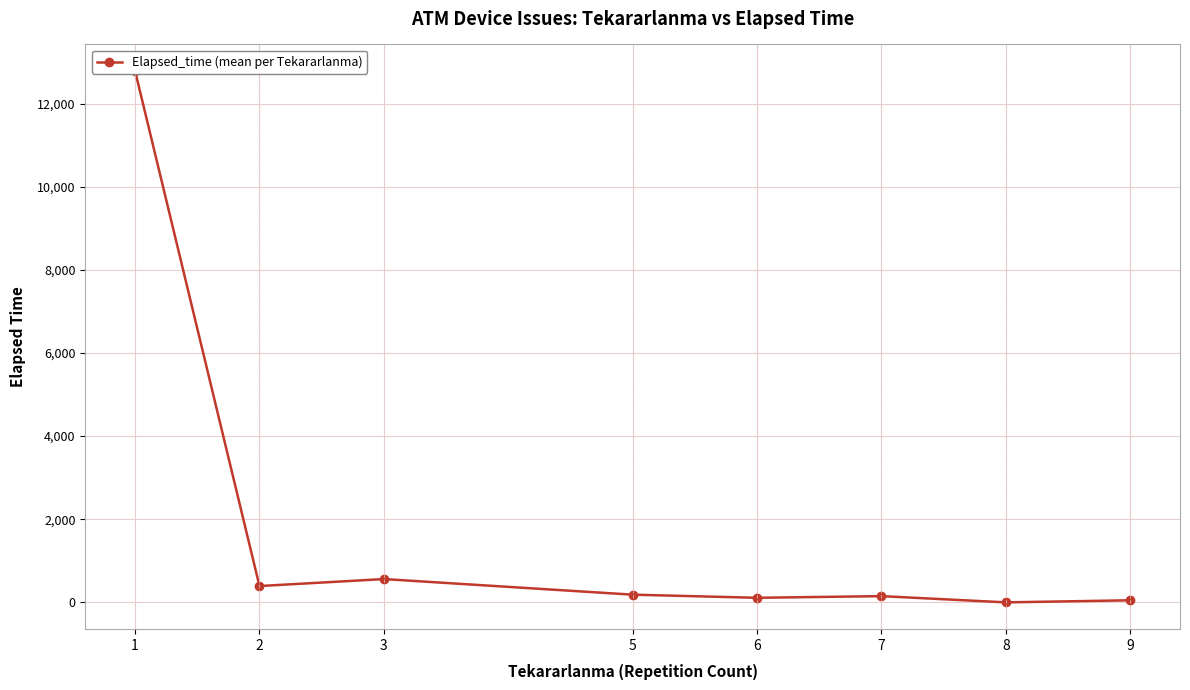

At which label is the value closest to 6393?

3